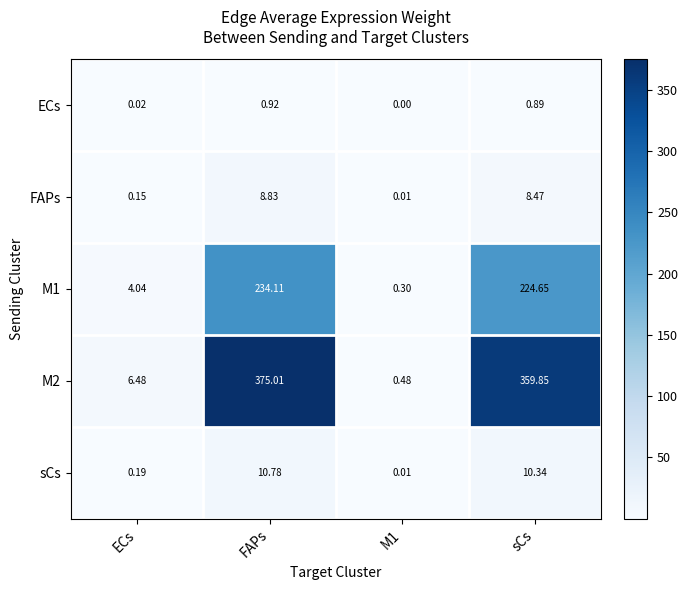

At which label is M2 closest to 187?

sCs